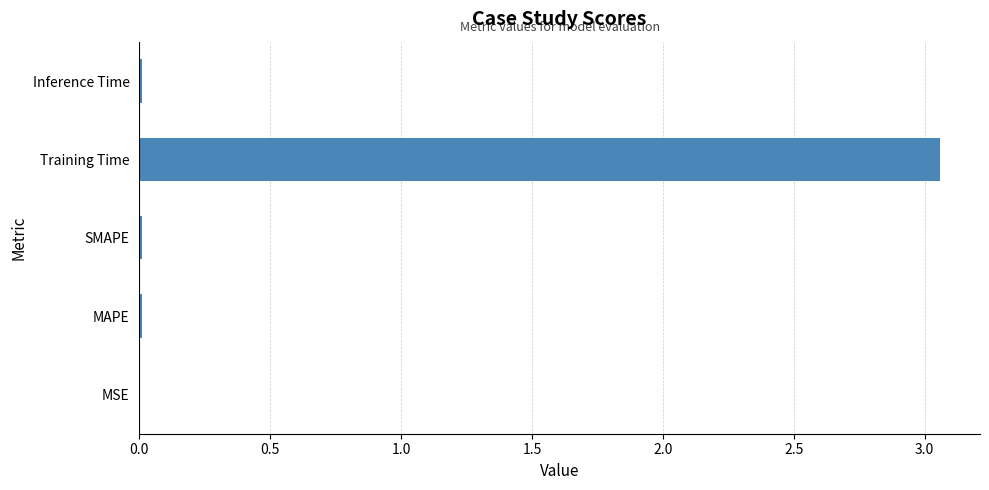

The chart shows a value of 5.2 at Training Time. True or false?

False